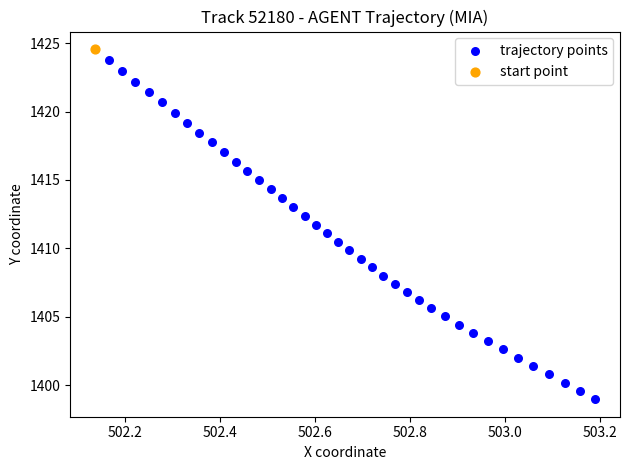

What are all the series names shown in the legend?

trajectory points, start point